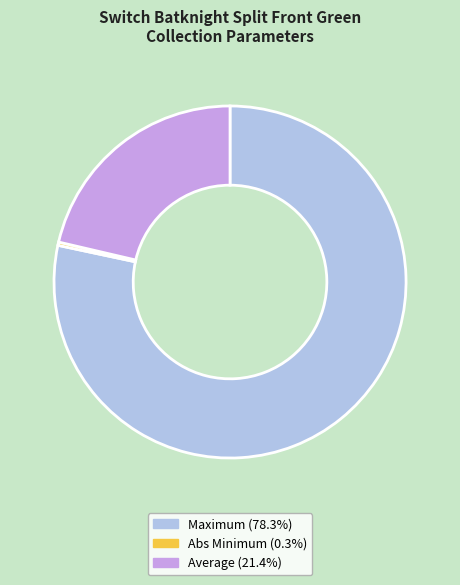

Is there any slice that represents more than half of the pie?

Yes